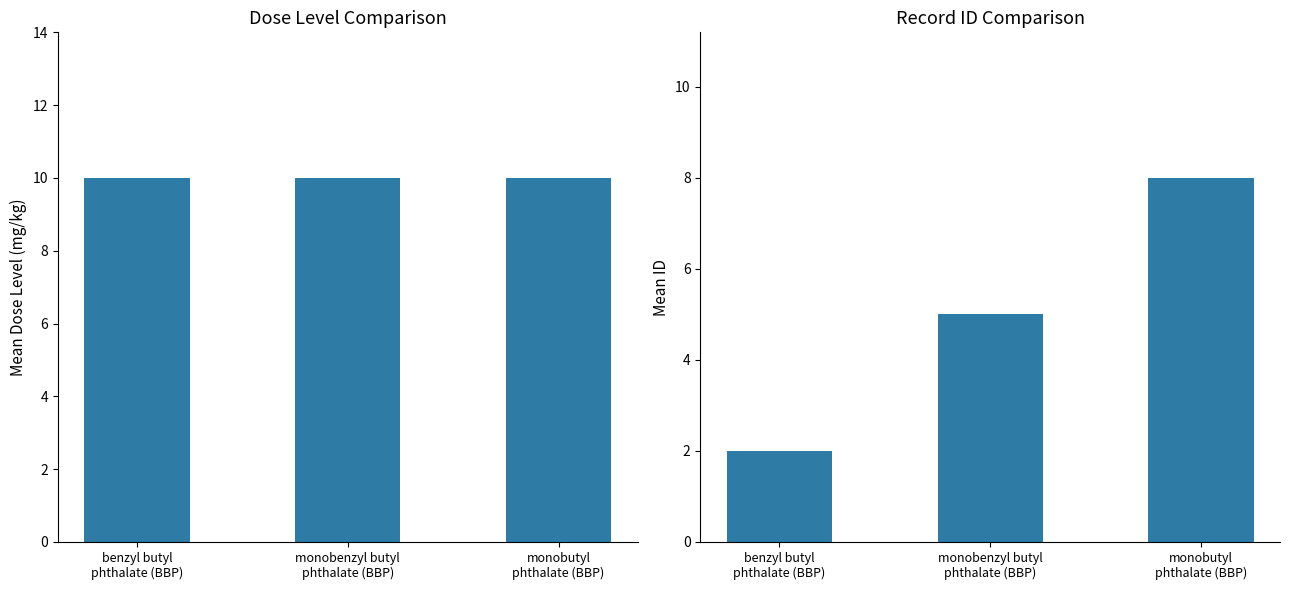

What is the value of the mean_dose_level bar at the 2nd from the left?

10